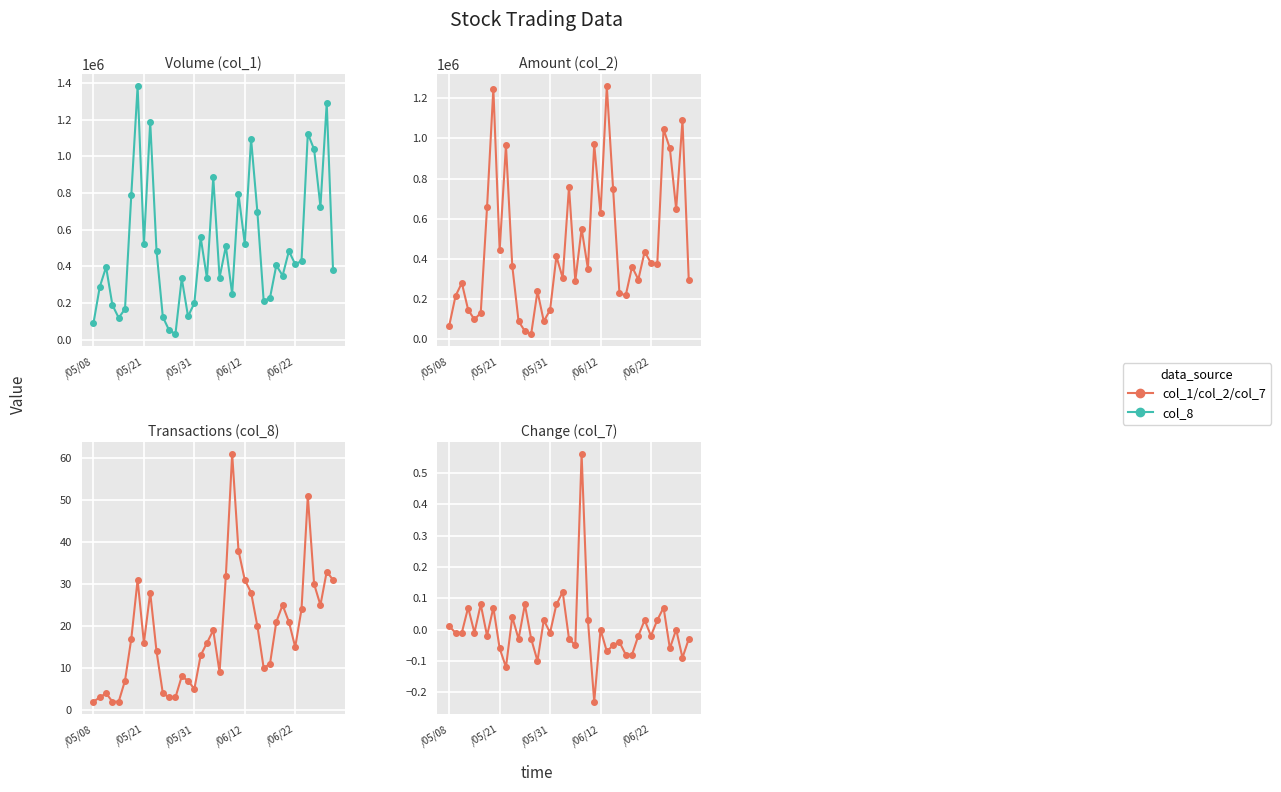

How many interior local peaks does the col_2 series have?

13